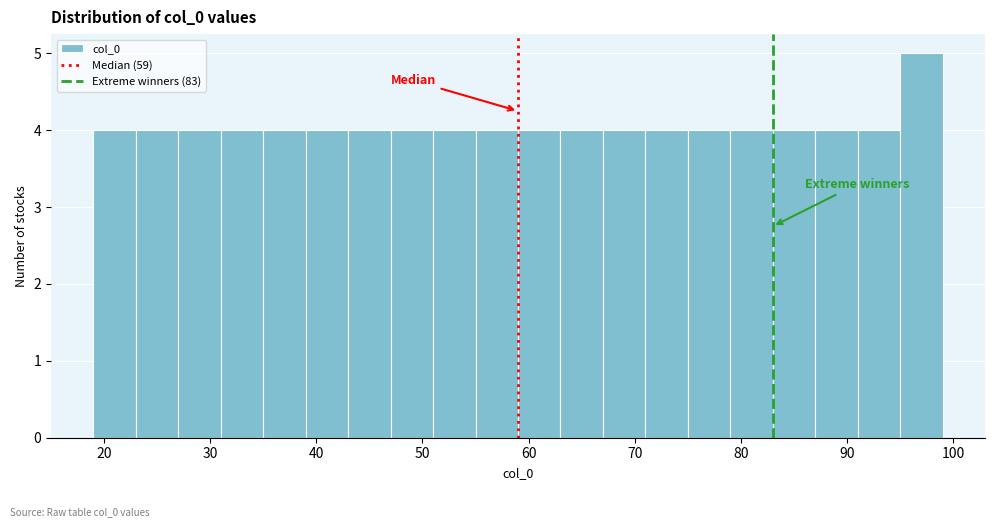

Reading left to right, transcribe this chart: for each bar, give the range it covers on the x-axis and its height. The values are not printed on the chart, so give them approximately, as read against the axis.

19 to 23: 4
23 to 27: 4
27 to 31: 4
31 to 35: 4
35 to 39: 4
39 to 43: 4
43 to 47: 4
47 to 51: 4
51 to 55: 4
55 to 59: 4
59 to 63: 4
63 to 67: 4
67 to 71: 4
71 to 75: 4
75 to 79: 4
79 to 83: 4
83 to 87: 4
87 to 91: 4
91 to 95: 4
95 to 99: 5